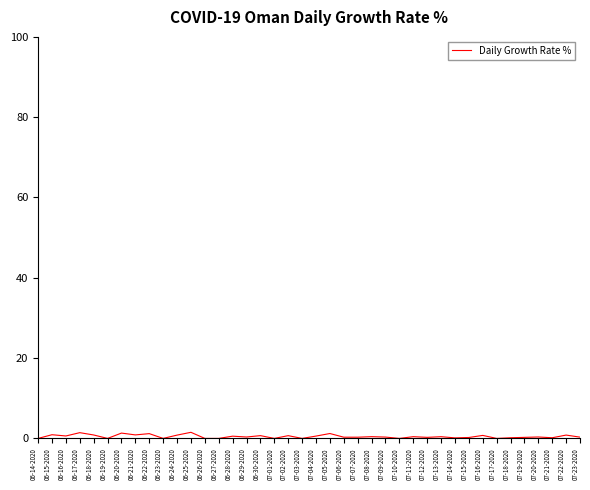

True or false: the data shows 0.6 at 07-04-2020.

True